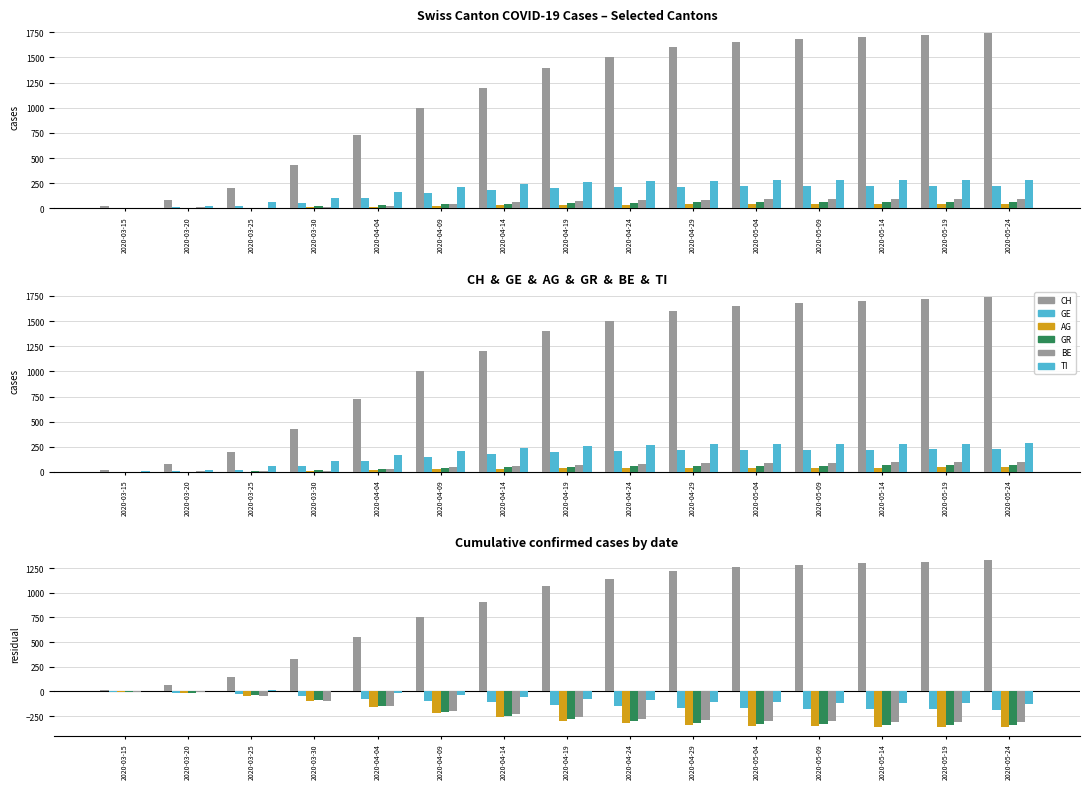

Reading left to right, what are all the values shown in this chart?

CH: 16.3	59.5	149.3	324.0	547.2	755.0	907.0	1063.2	1140.7	1220.5	1259.8	1283.3	1298.7	1314.2	1330.0
GE: -1.7	-12.5	-26.7	-48.0	-72.8	-95.0	-113.0	-136.8	-149.3	-164.5	-172.2	-176.7	-179.3	-181.8	-185.0
AG: -5.7	-20.5	-47.7	-95.0	-160.8	-220.0	-263.0	-301.8	-321.3	-339.5	-348.2	-353.7	-357.3	-360.8	-364.0
GR: -5.7	-18.5	-41.7	-87.0	-148.8	-205.0	-245.0	-282.8	-301.3	-318.5	-327.2	-332.7	-336.3	-339.8	-343.0
BE: -3.7	-8.5	-43.7	-93.0	-150.8	-200.0	-233.0	-264.8	-279.3	-293.5	-300.2	-303.7	-306.3	-308.8	-312.0
TI: 0.3	0.5	10.3	-1.0	-13.8	-35.0	-53.0	-76.8	-89.3	-104.5	-112.2	-116.7	-119.3	-122.8	-126.0